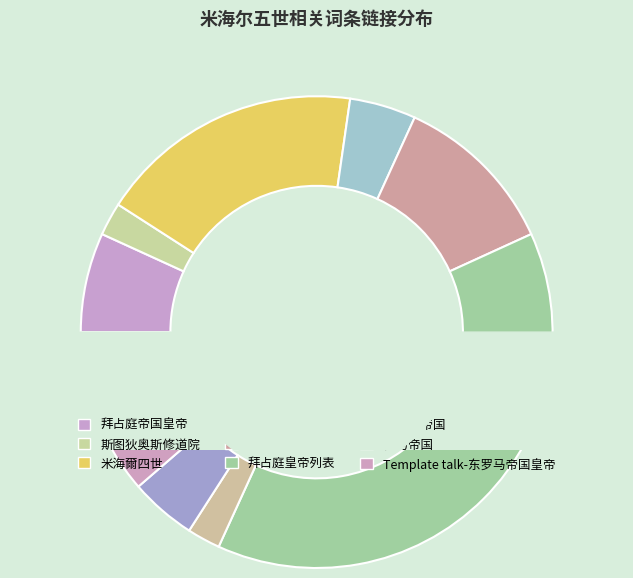

How many segments does this pie chart have?

9